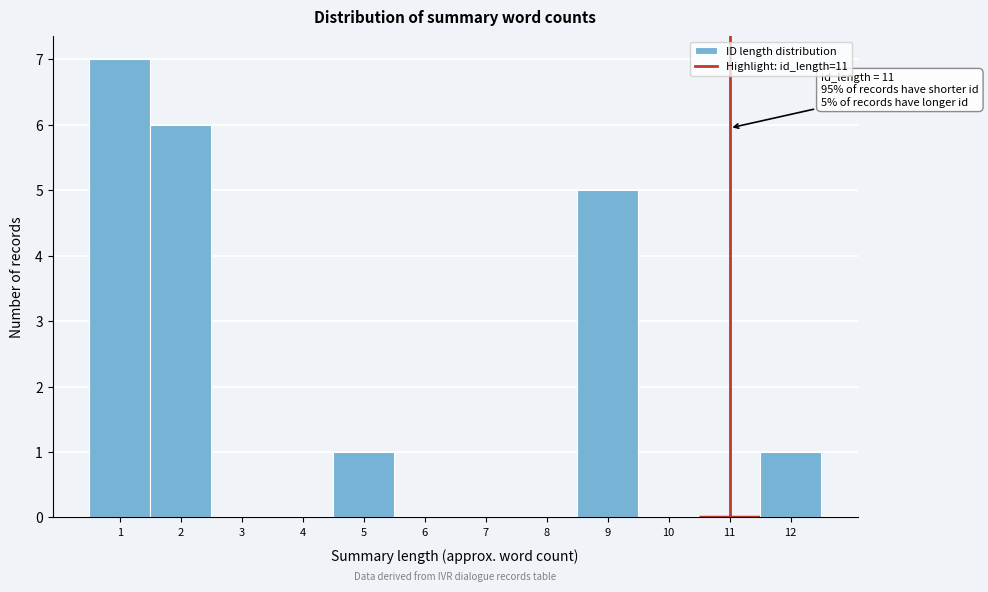

Over which range of the x-axis is the bar tallest?

0.5 to 1.5